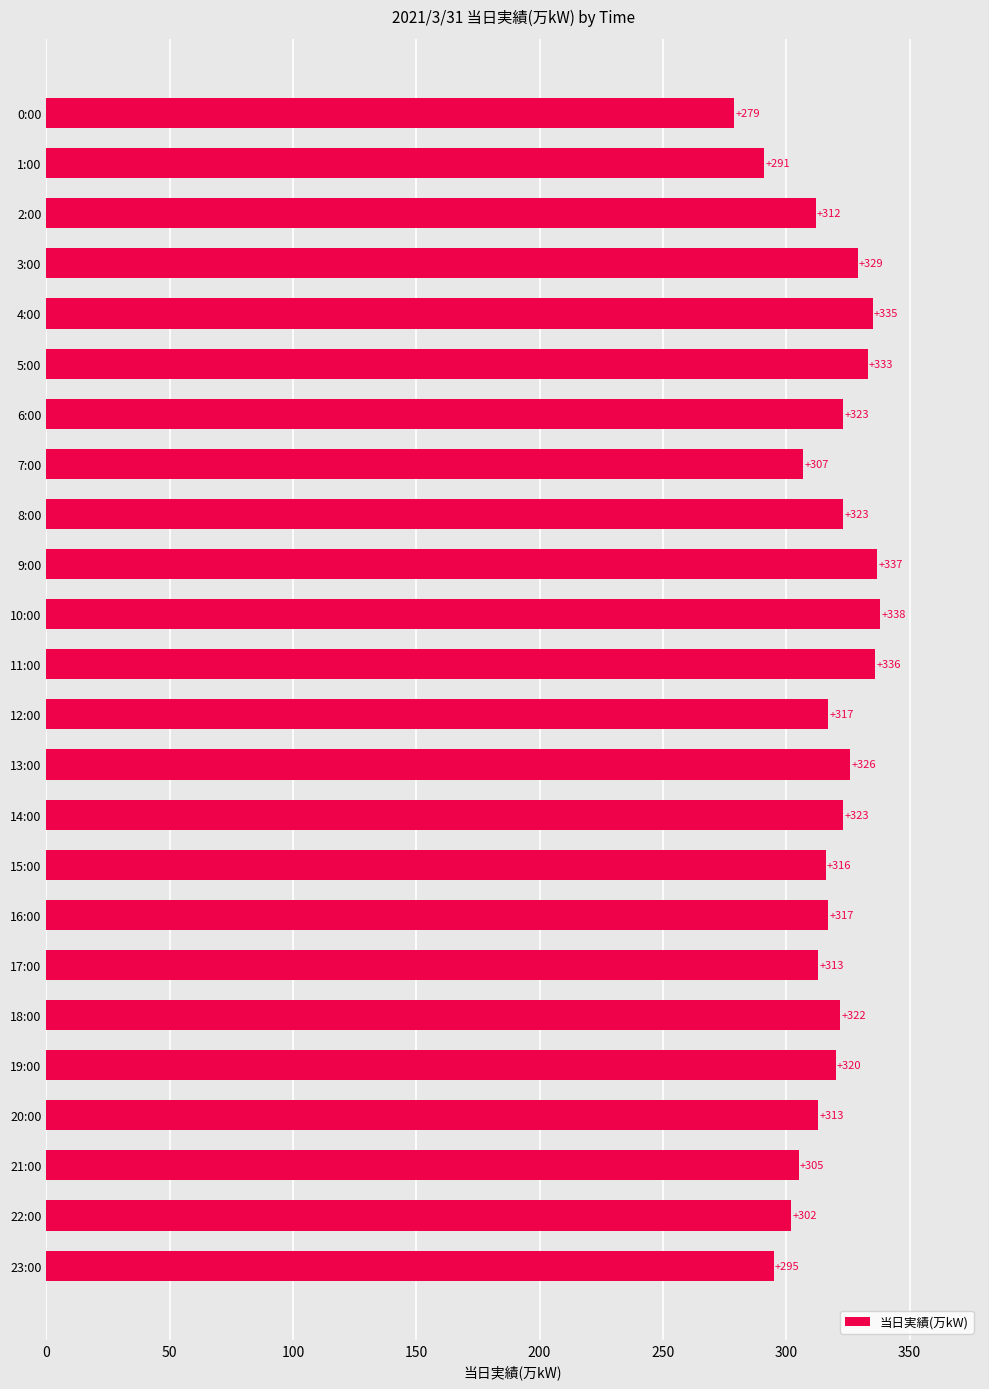

What is the difference between the maximum and minimum values?

59